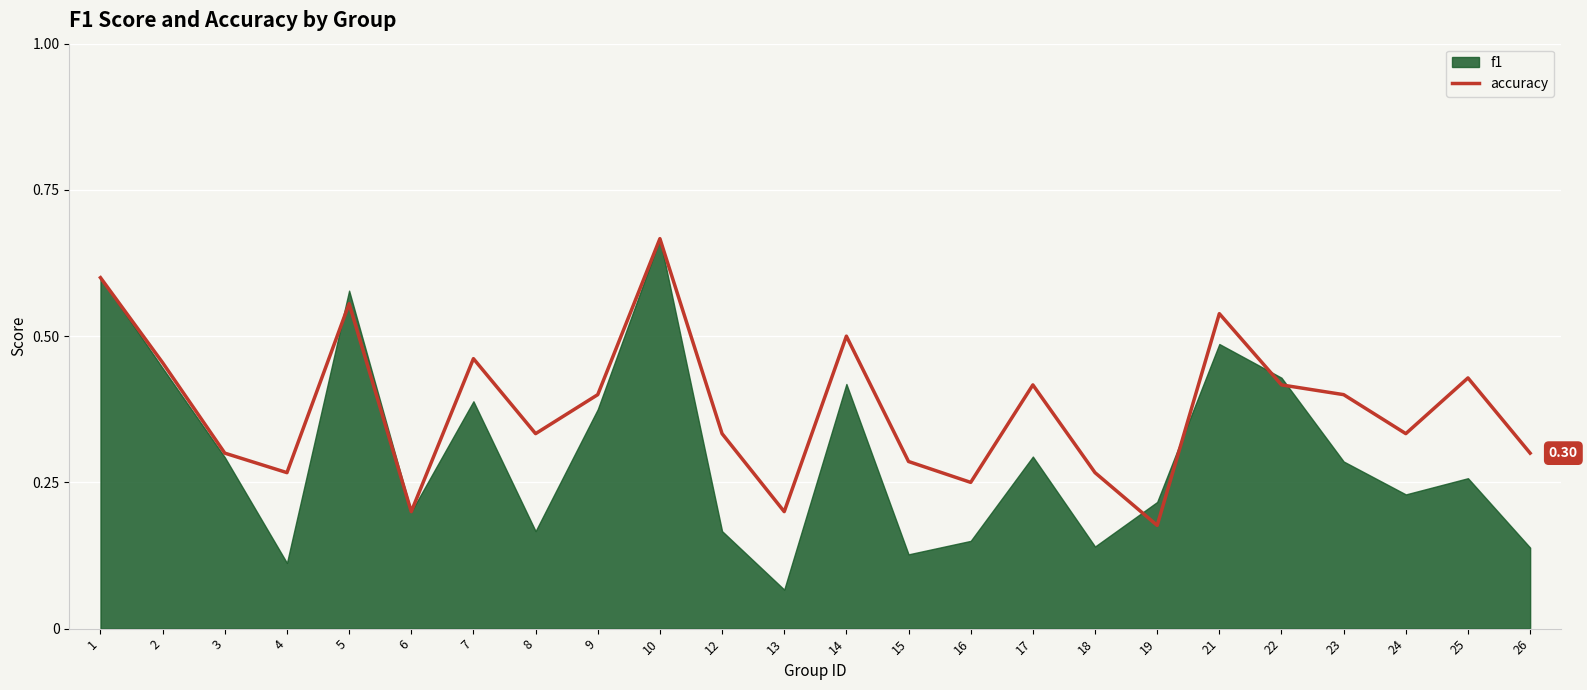

Between 13 and 24, which is larger?

24